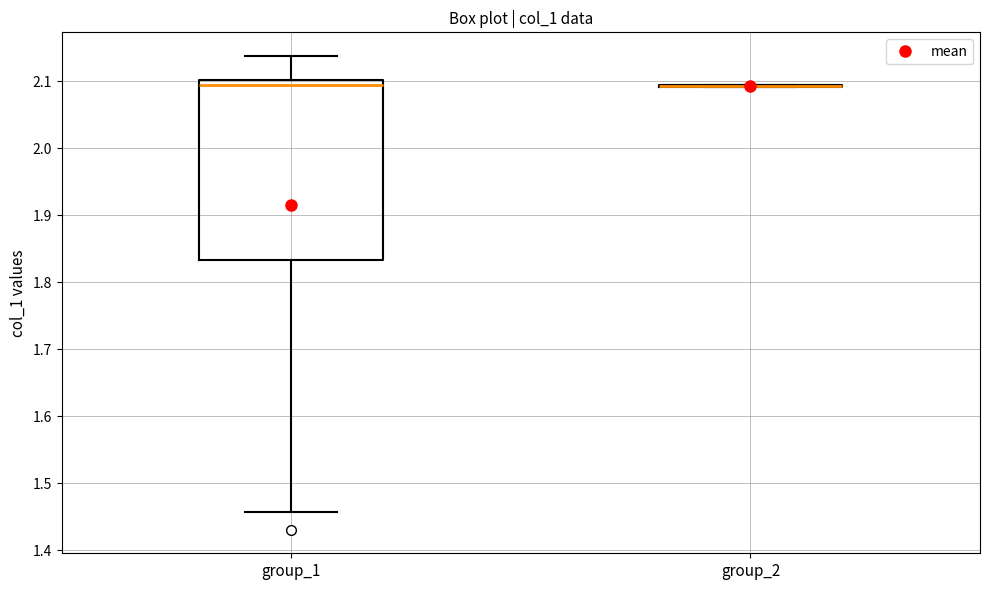

Reading left to right, transcribe this box plot: for each box, give where its median line is, the range the box spans, and where its two whiskers end, as read against the y-axis. The values are not printed on the chart, so give them approximately, as read against the axis.

group_1: median 2.09, box 1.83 to 2.10, whiskers 1.46 to 2.14
group_2: box collapsed to a line at 2.09, whiskers 2.09 to 2.09